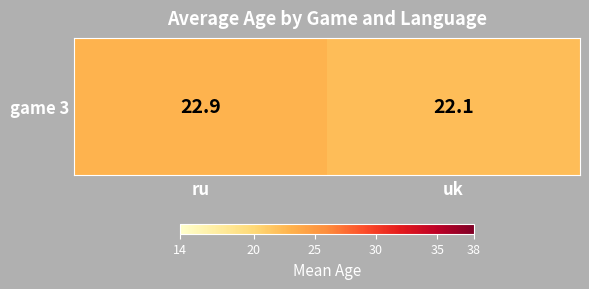

Reading left to right, what are all the values shown in this chart?

ru=22.9	uk=22.1